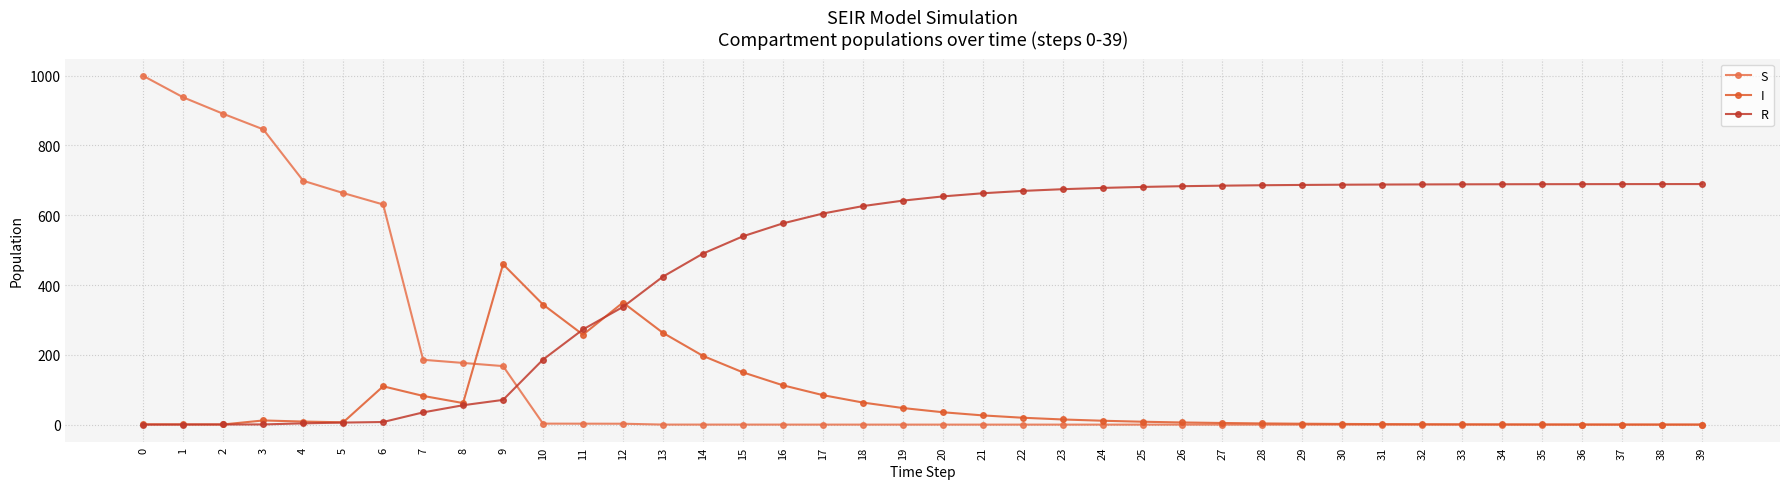

How many lines are shown in the chart?

3